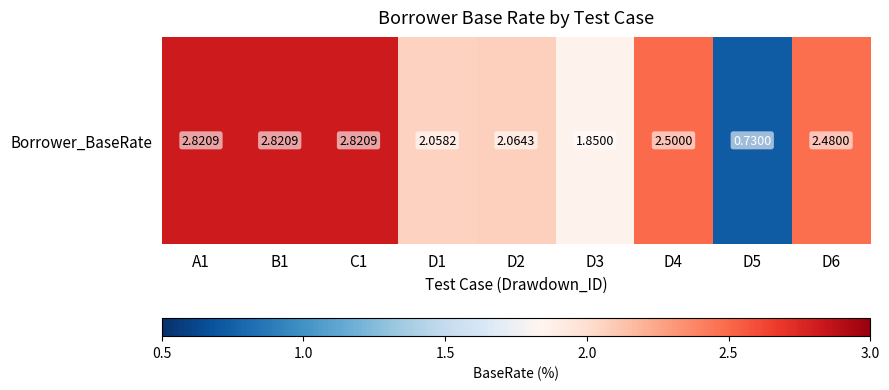

Reading left to right, transcribe all the data shown in this chart.

2.8	2.8	2.8	2.1	2.1	1.9	2.5	0.7	2.5